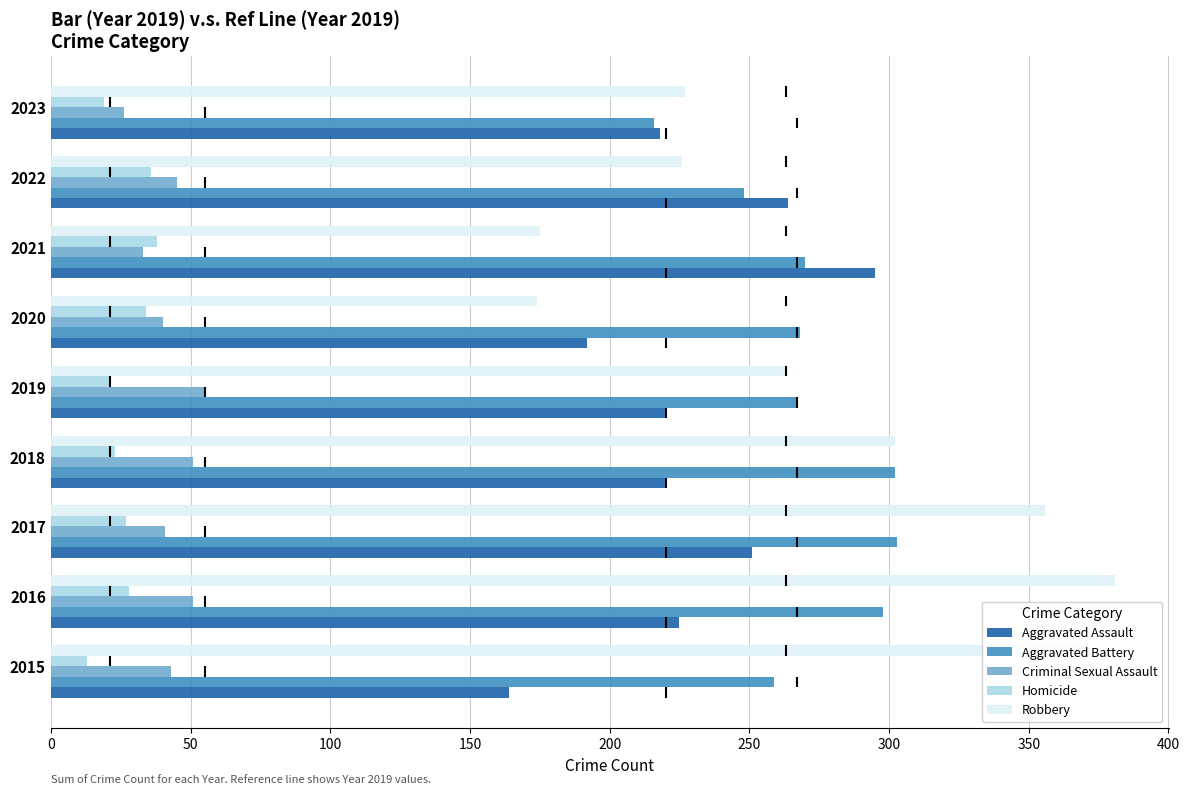

At which label does Criminal Sexual Assault reach its minimum?

2023